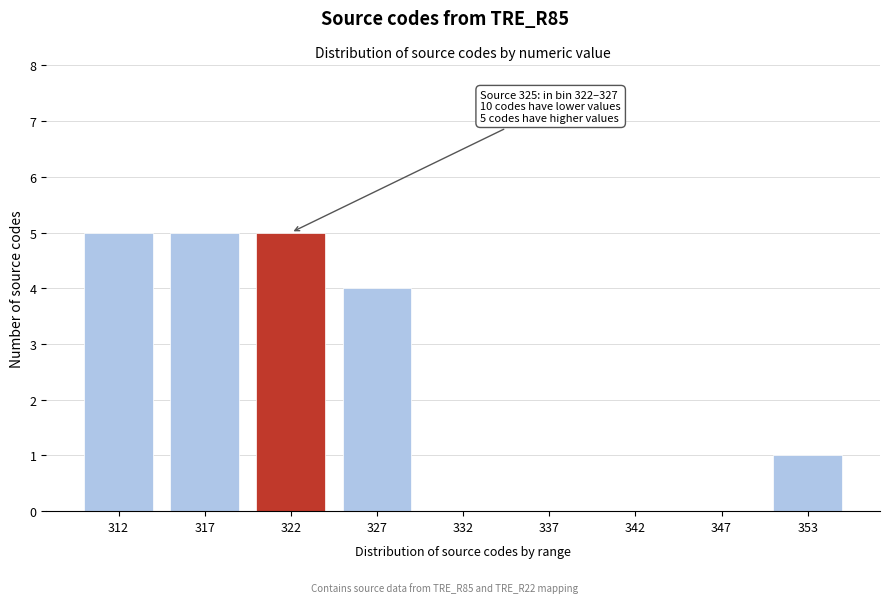

Reading right to left, transcribe all the data shown in this chart.

353=1	347=0	342=0	337=0	332=0	327=4	322=5	317=5	312=5